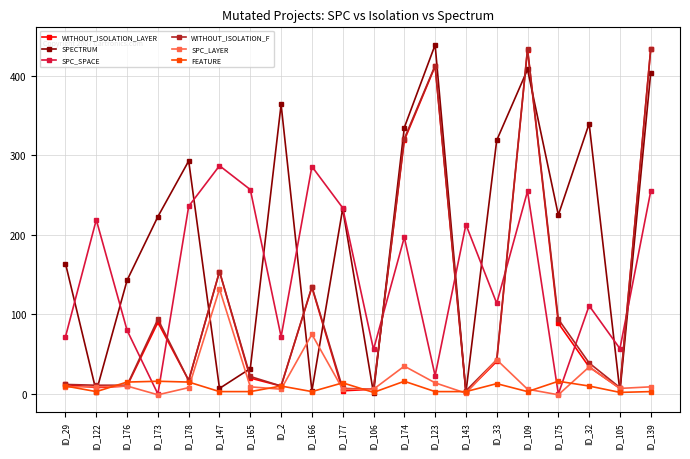

At how many categories does at least one series exceed 122?

18